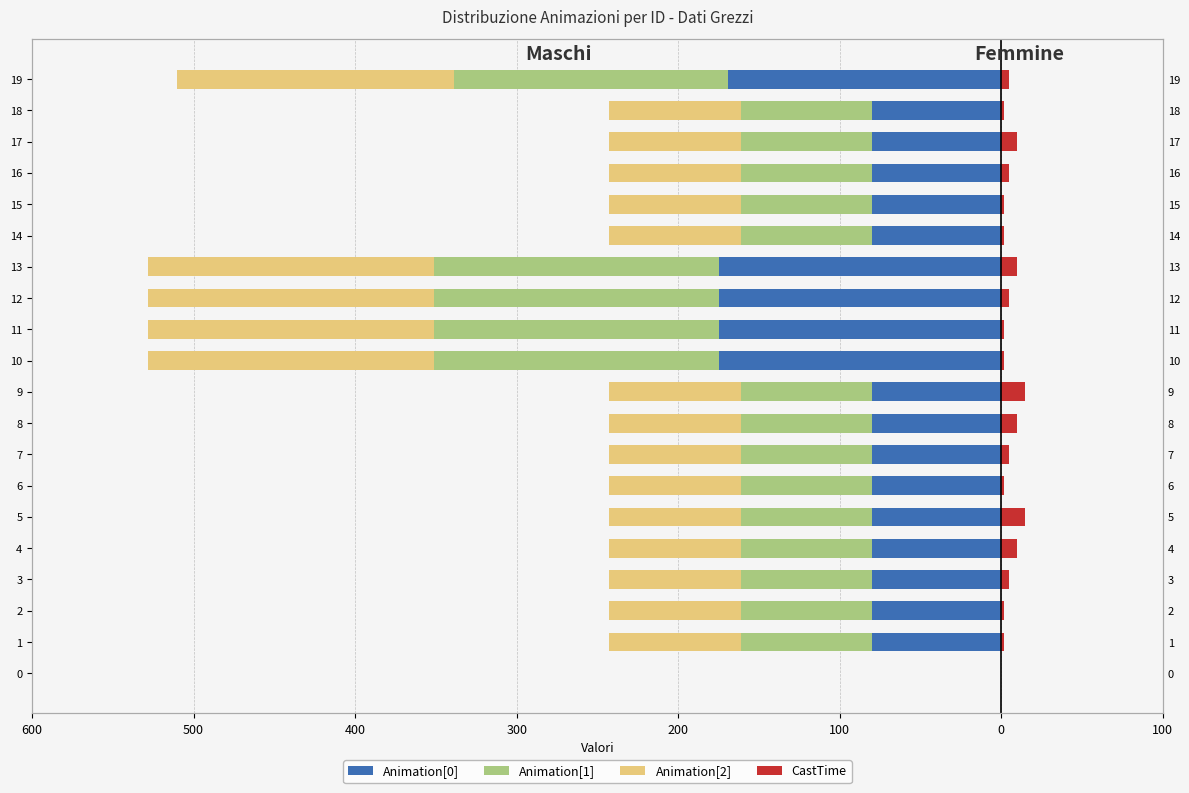

What is the difference between the second highest and minimum values in the Animation[2] series?

95